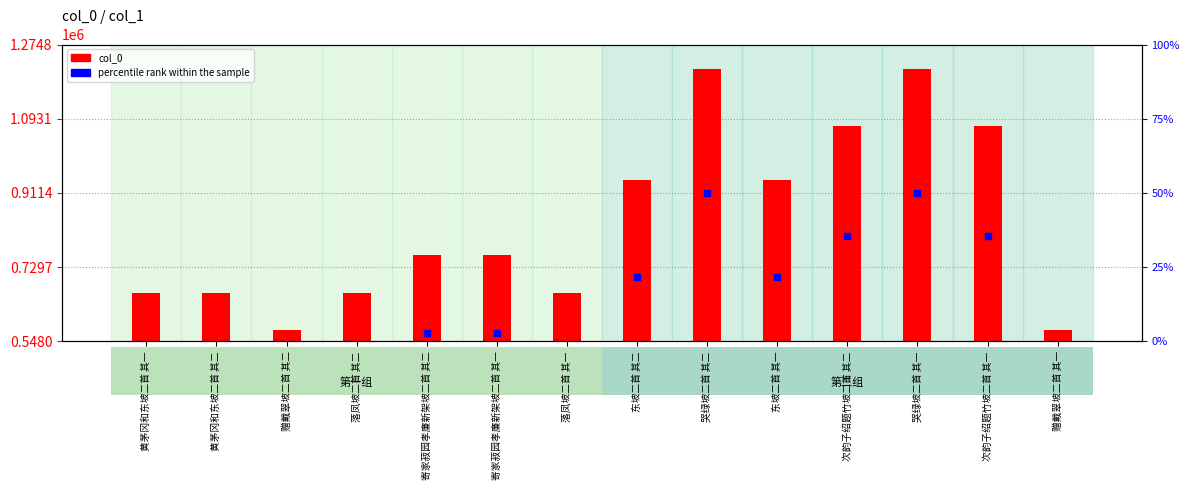

Does the chart contain stacked bars?

No